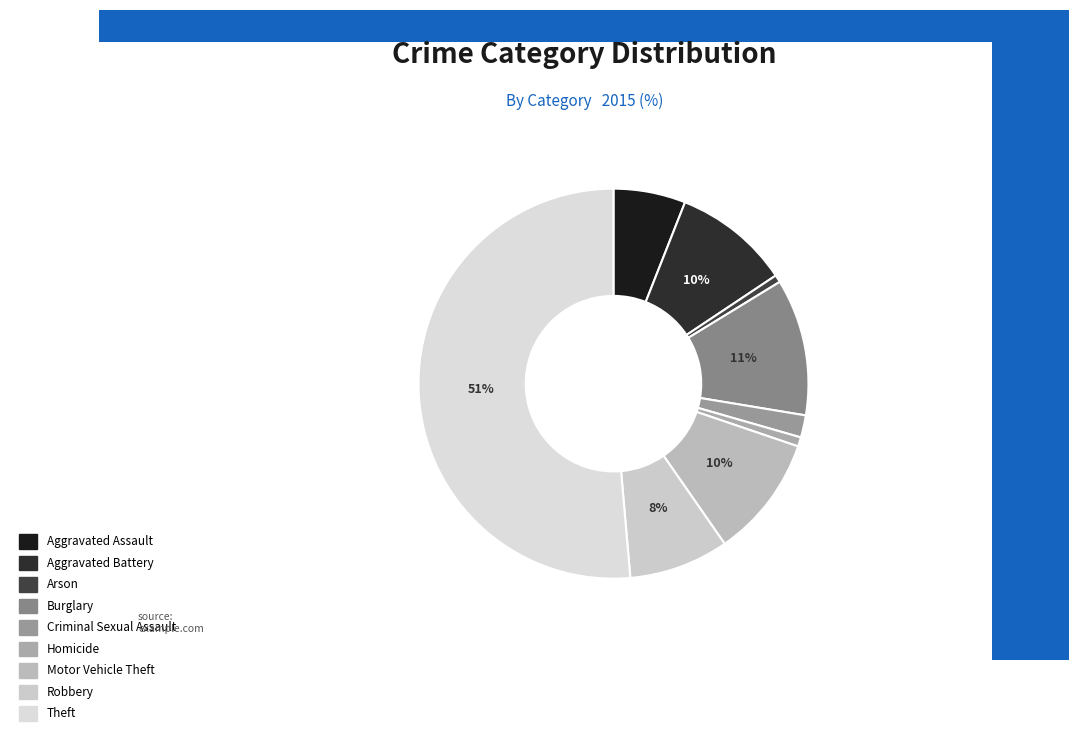

Does Theft represent more than half of the total?

Yes